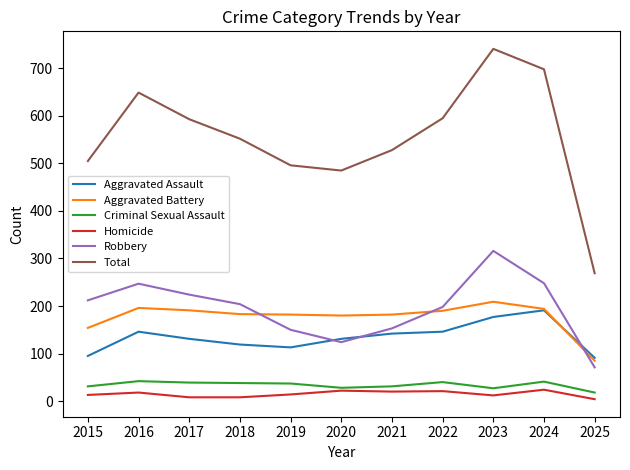

What is the spread (max minus min) of values at 2021?

508